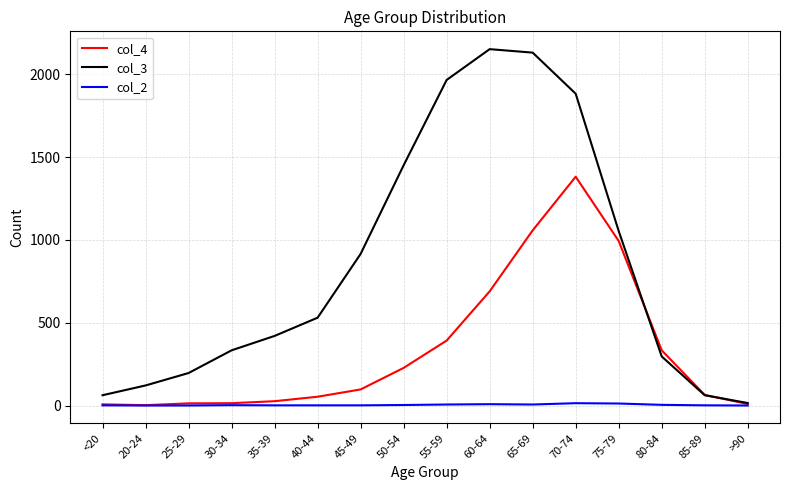

What is the total value across all series at 30-34?

349